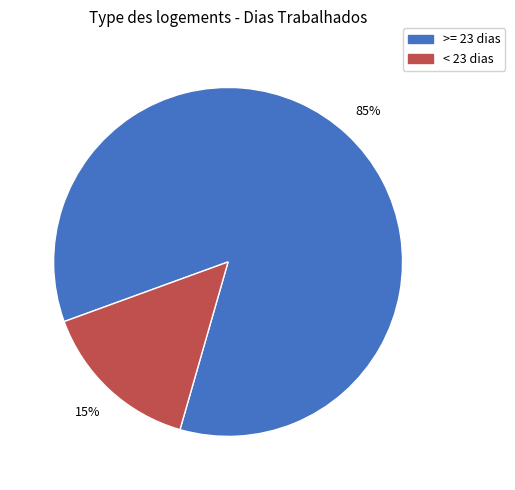

How many segments does this pie chart have?

2